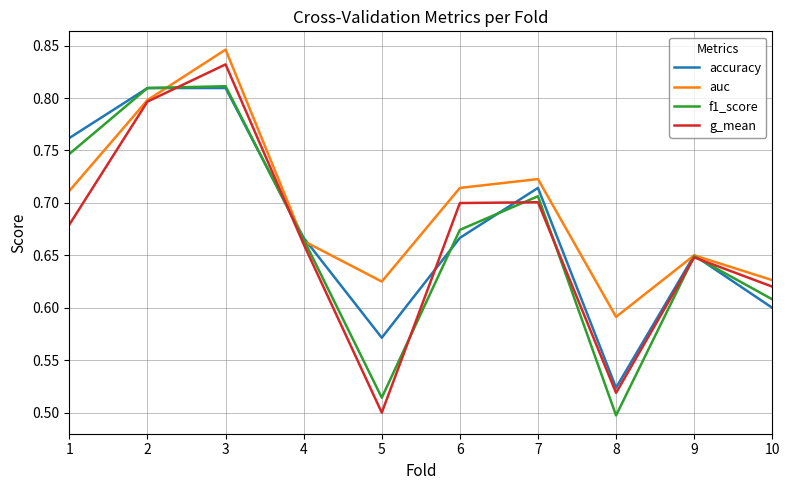

True or false: f1_score and g_mean cross at least once.

True